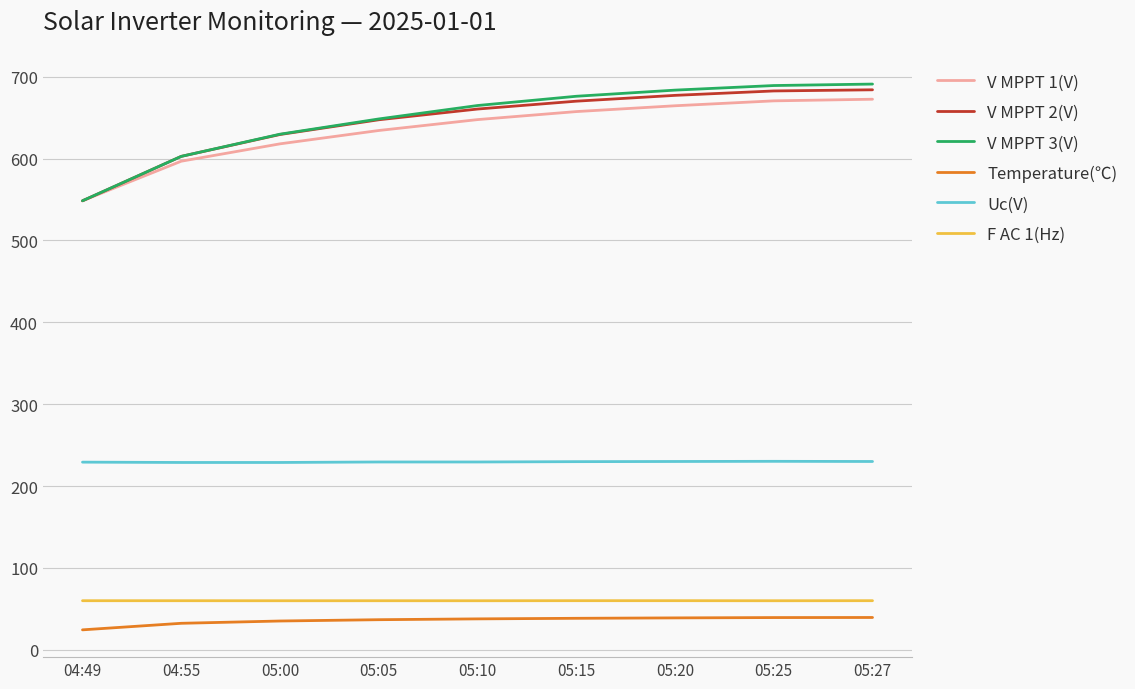

How many lines are shown in the chart?

6